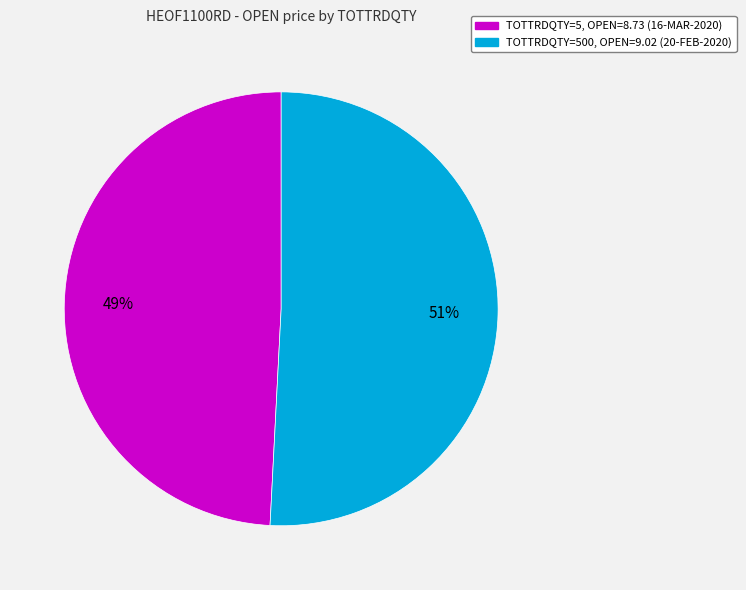

To the nearest percent, what is the average slice percentage?

50%